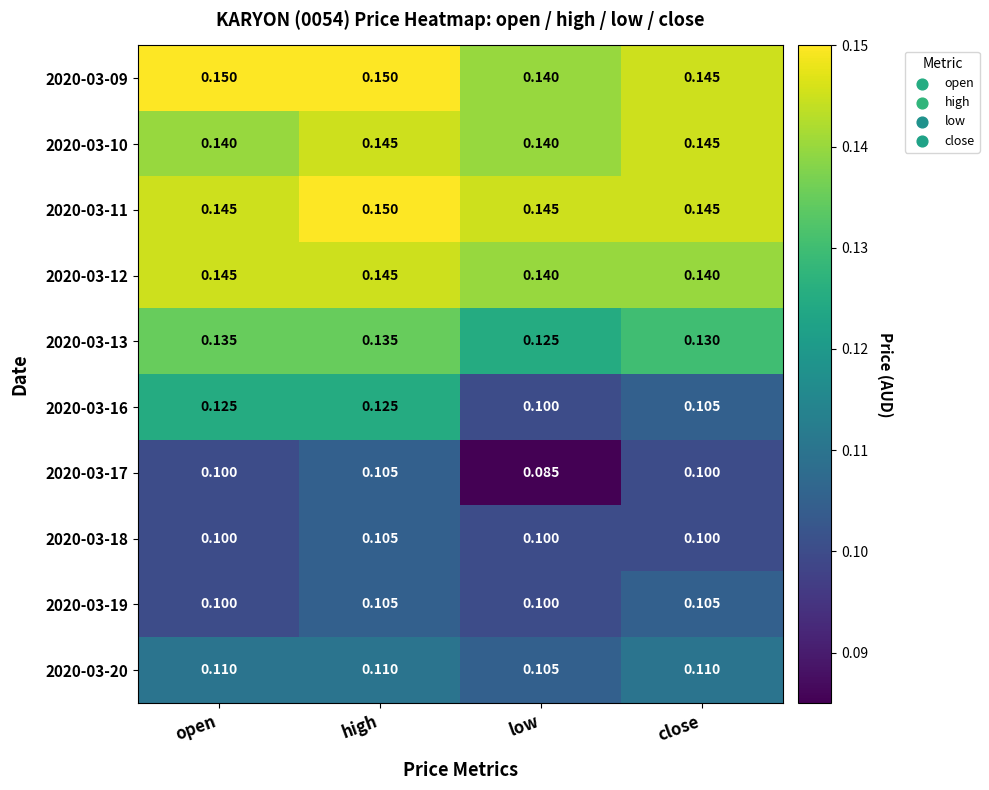

At which category does the chart reach its minimum across all series?

low